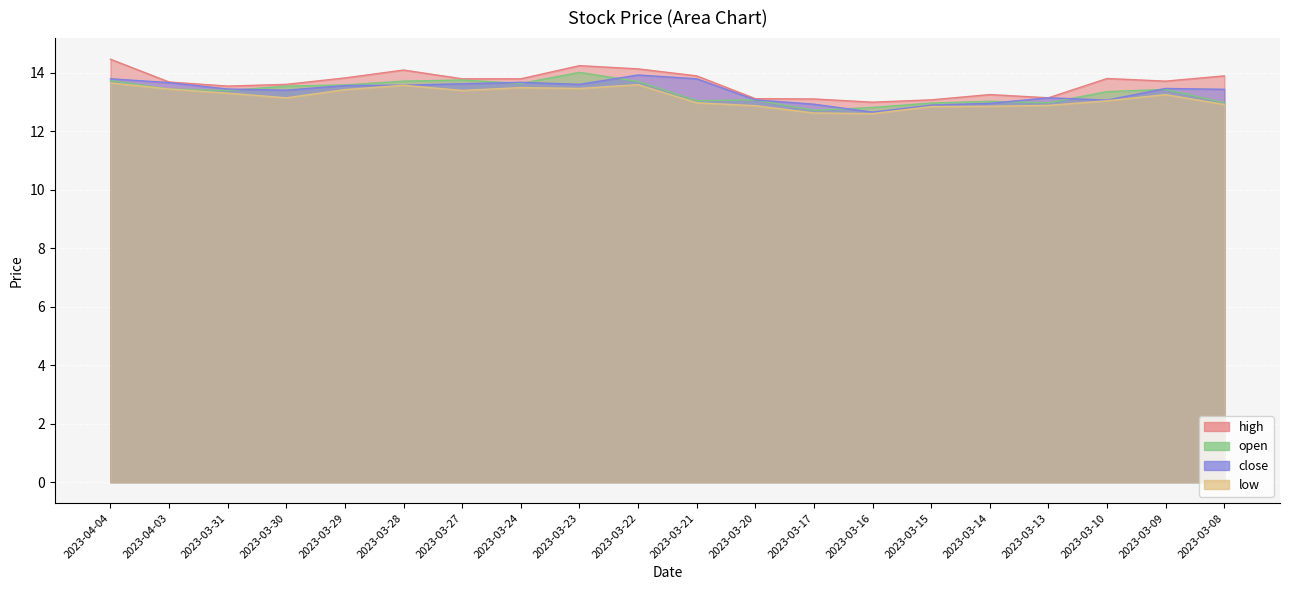

What is the sum of the low values at 2023-03-30 and 2023-03-16?

25.8